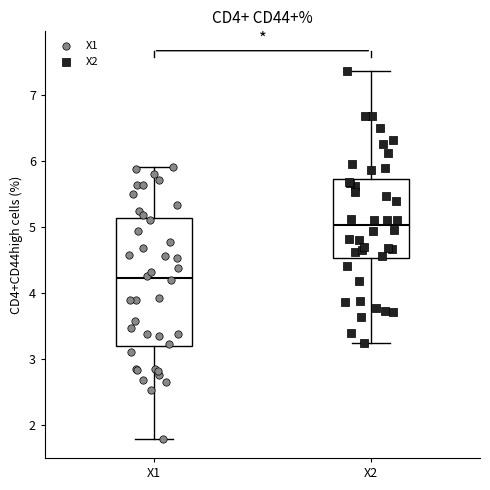

Which box has the lowest median line?

X1